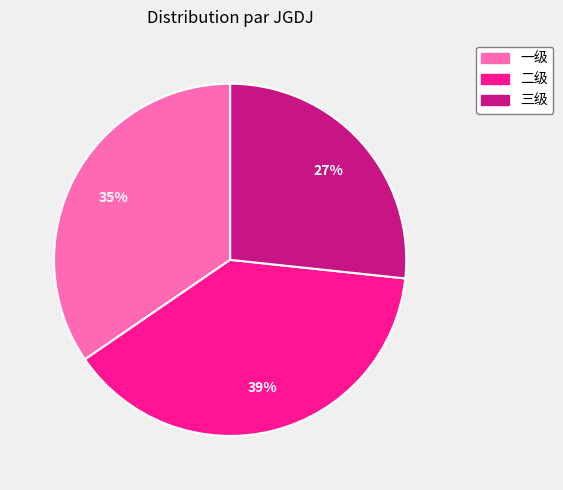

Combined, do 一级 and 二级 account for over 50%?

Yes